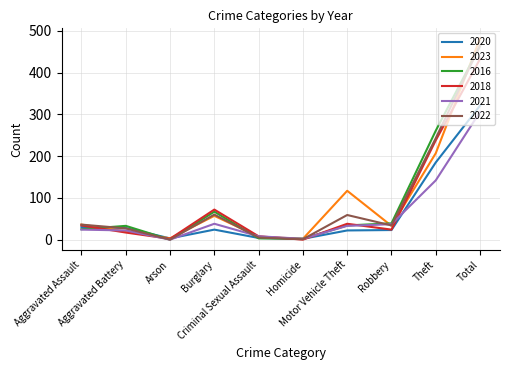

What is the maximum value shown in the chart?

482